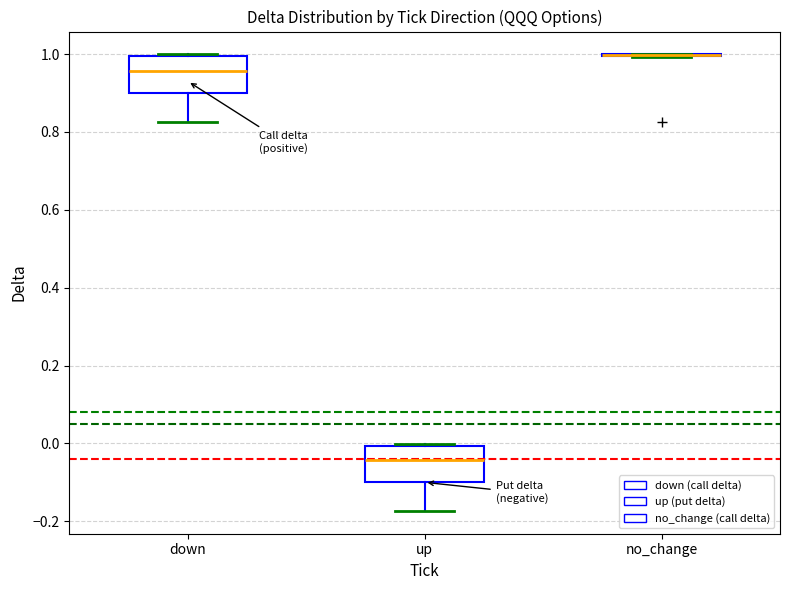

Reading left to right, transcribe this box plot: for each box, give where its median line is, the range the box spans, and where its two whiskers end, as read against the y-axis. The values are not printed on the chart, so give them approximately, as read against the axis.

down: median 0.96, box 0.90 to 1.00, whiskers 0.82 to 1.00
up: median -0.04, box -0.10 to 0.00, whiskers -0.18 to 0.00
no_change: box collapsed to a line at 1.00, whiskers 1.00 to 1.00